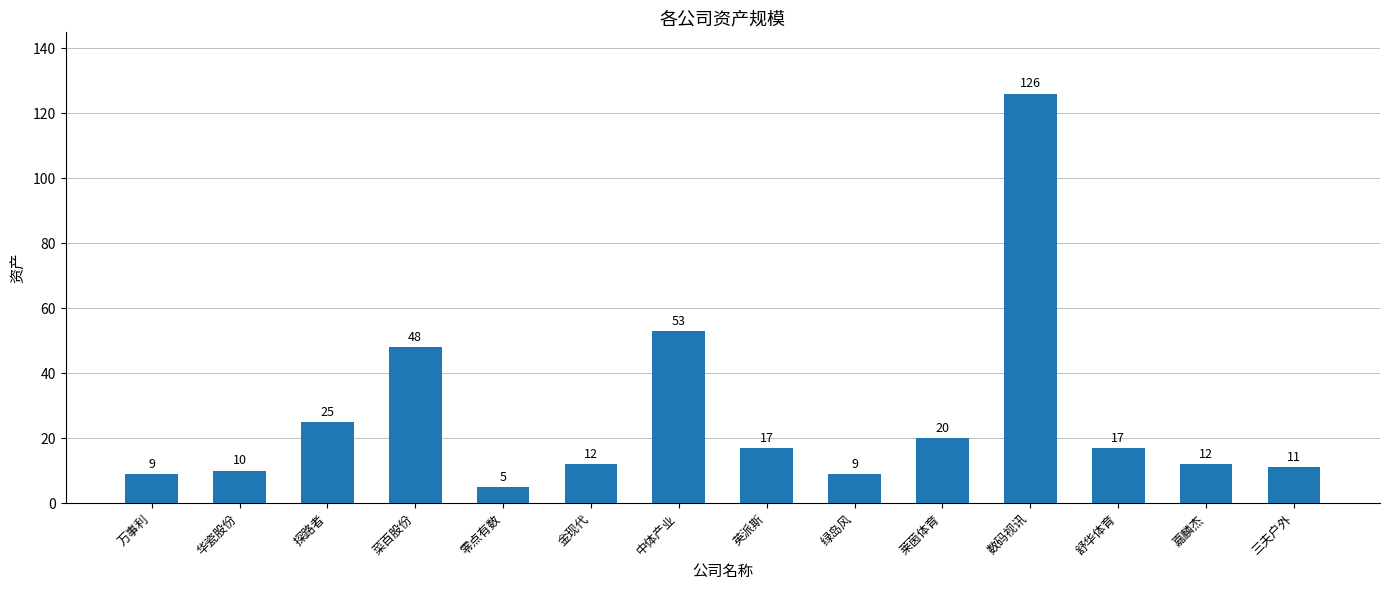

True or false: the data shows 9 at 绿岛风.

True